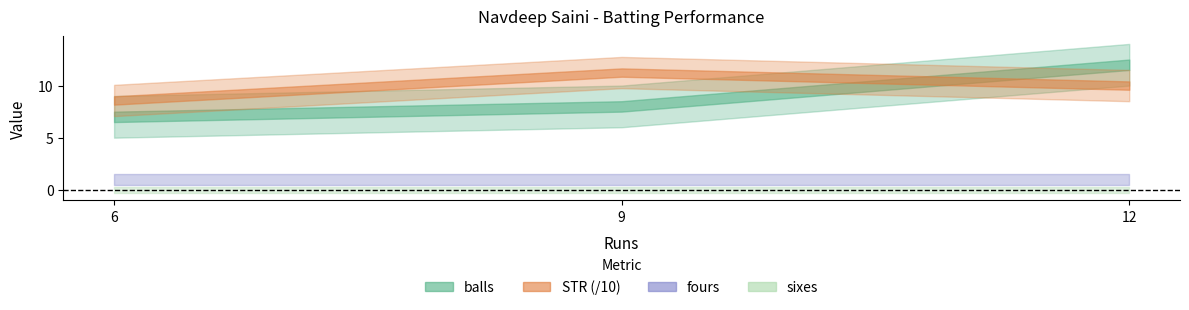

Count the balls values in the range 7 to 12.

3